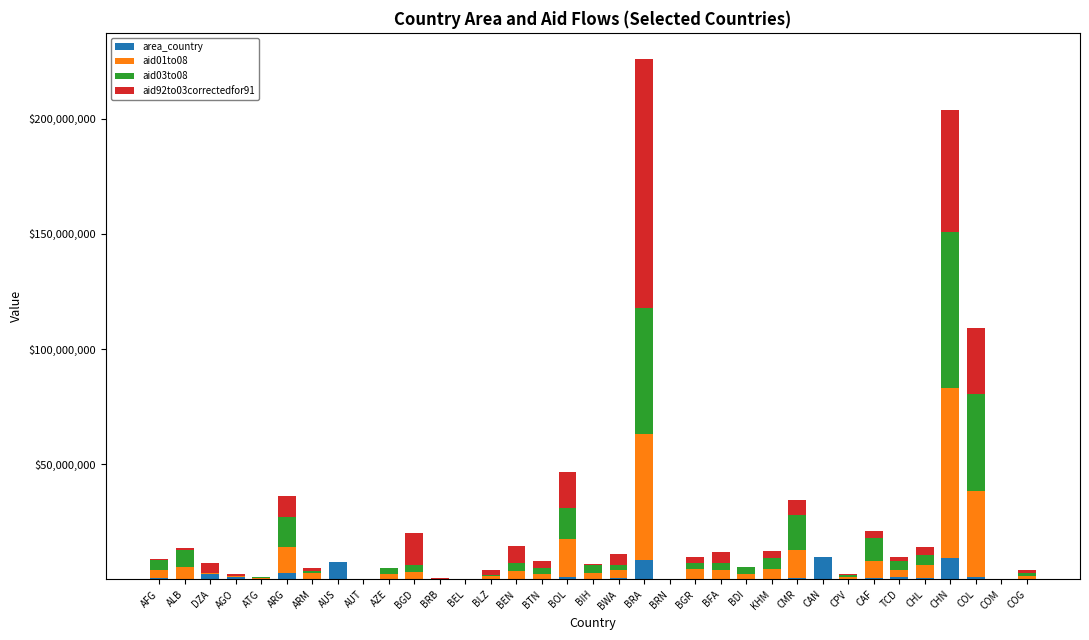

What is the total value across all series at AGO?

2182342.6